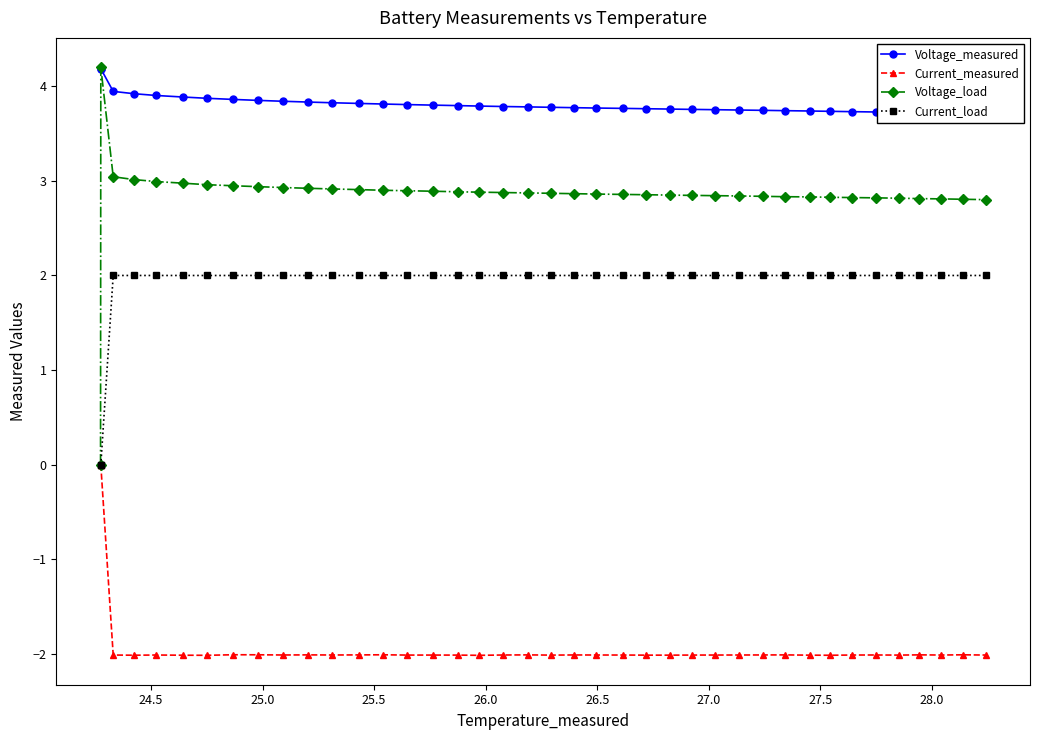

Does the chart have visible grid lines?

No